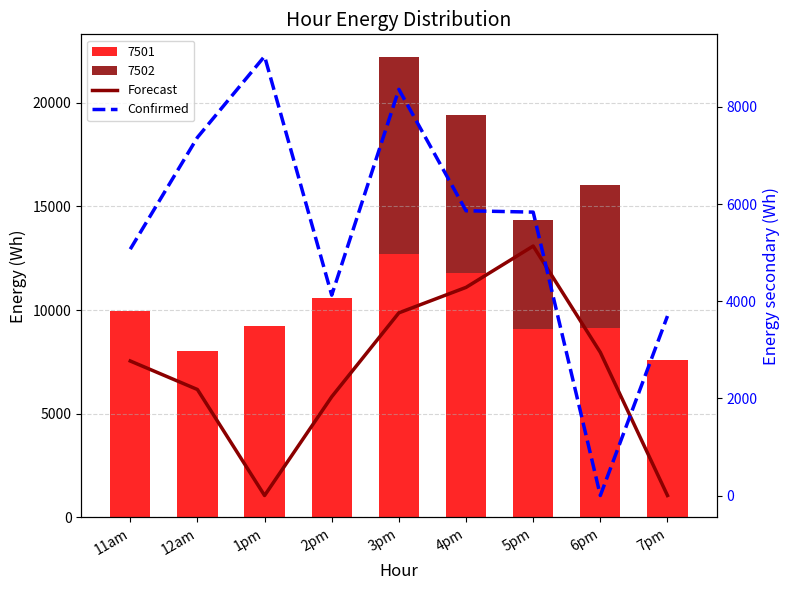

Where does the Forecast series first go above 2768?

11am